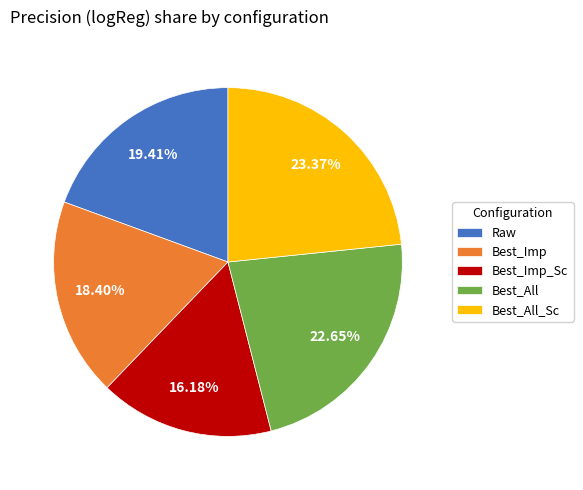

To the nearest percent, what is the difference between the Best_Imp_Sc and Raw slice percentages?

3%